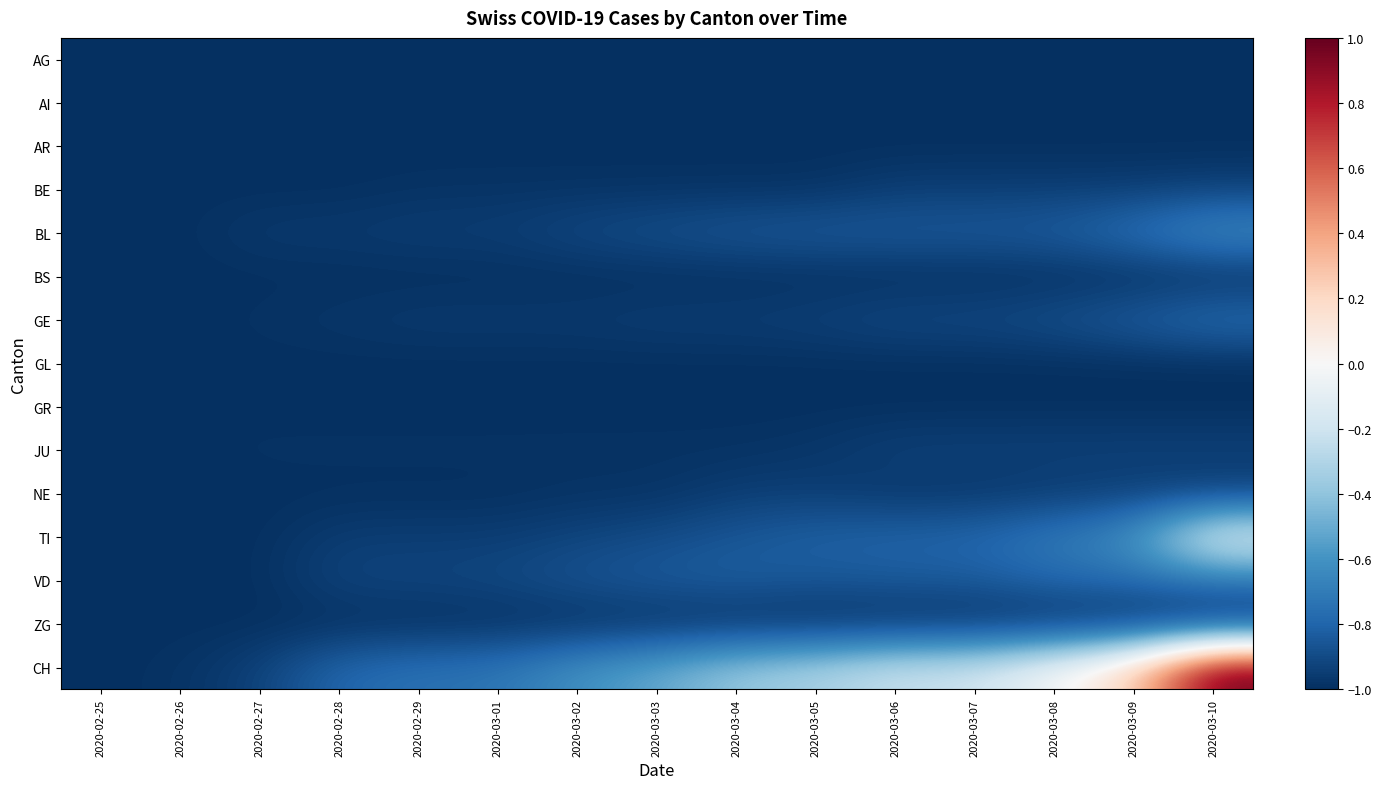

Reading left to right, what are all the values shown in this chart?

AG: 2020-02-25=-1.0	2020-02-26=-1.0	2020-02-27=-1.0	2020-02-28=-1.0	2020-02-29=-1.0	2020-03-01=-1.0	2020-03-02=-1.0	2020-03-03=-1.0	2020-03-04=-1.0	2020-03-05=-1.0	2020-03-06=-1.0	2020-03-07=-1.0	2020-03-08=-1.0	2020-03-09=-1.0	2020-03-10=-1.0
AI: 2020-02-25=-1.0	2020-02-26=-1.0	2020-02-27=-1.0	2020-02-28=-1.0	2020-02-29=-1.0	2020-03-01=-1.0	2020-03-02=-1.0	2020-03-03=-1.0	2020-03-04=-1.0	2020-03-05=-1.0	2020-03-06=-1.0	2020-03-07=-1.0	2020-03-08=-1.0	2020-03-09=-1.0	2020-03-10=-1.0
AR: 2020-02-25=-1.0	2020-02-26=-1.0	2020-02-27=-1.0	2020-02-28=-1.0	2020-02-29=-1.0	2020-03-01=-1.0	2020-03-02=-1.0	2020-03-03=-1.0	2020-03-04=-1.0	2020-03-05=-1.0	2020-03-06=-1.0	2020-03-07=-1.0	2020-03-08=-1.0	2020-03-09=-1.0	2020-03-10=-1.0
BE: 2020-02-25=-1.0	2020-02-26=-1.0	2020-02-27=-1.0	2020-02-28=-1.0	2020-02-29=-1.0	2020-03-01=-1.0	2020-03-02=-1.0	2020-03-03=-1.0	2020-03-04=-1.0	2020-03-05=-1.0	2020-03-06=-0.9	2020-03-07=-0.9	2020-03-08=-0.9	2020-03-09=-0.9	2020-03-10=-0.9
BL: 2020-02-25=-1.0	2020-02-26=-1.0	2020-02-27=-1.0	2020-02-28=-1.0	2020-02-29=-0.9	2020-03-01=-0.9	2020-03-02=-0.9	2020-03-03=-0.9	2020-03-04=-0.9	2020-03-05=-0.8	2020-03-06=-0.8	2020-03-07=-0.8	2020-03-08=-0.8	2020-03-09=-0.7	2020-03-10=-0.6
BS: 2020-02-25=-1.0	2020-02-26=-1.0	2020-02-27=-1.0	2020-02-28=-1.0	2020-02-29=-1.0	2020-03-01=-1.0	2020-03-02=-1.0	2020-03-03=-1.0	2020-03-04=-1.0	2020-03-05=-1.0	2020-03-06=-1.0	2020-03-07=-1.0	2020-03-08=-1.0	2020-03-09=-1.0	2020-03-10=-1.0
GE: 2020-02-25=-1.0	2020-02-26=-1.0	2020-02-27=-1.0	2020-02-28=-1.0	2020-02-29=-1.0	2020-03-01=-1.0	2020-03-02=-1.0	2020-03-03=-0.9	2020-03-04=-0.9	2020-03-05=-0.9	2020-03-06=-0.9	2020-03-07=-0.9	2020-03-08=-0.9	2020-03-09=-0.8	2020-03-10=-0.8
GL: 2020-02-25=-1.0	2020-02-26=-1.0	2020-02-27=-1.0	2020-02-28=-1.0	2020-02-29=-1.0	2020-03-01=-1.0	2020-03-02=-1.0	2020-03-03=-1.0	2020-03-04=-1.0	2020-03-05=-1.0	2020-03-06=-1.0	2020-03-07=-1.0	2020-03-08=-1.0	2020-03-09=-1.0	2020-03-10=-1.0
GR: 2020-02-25=-1.0	2020-02-26=-1.0	2020-02-27=-1.0	2020-02-28=-1.0	2020-02-29=-1.0	2020-03-01=-1.0	2020-03-02=-1.0	2020-03-03=-1.0	2020-03-04=-1.0	2020-03-05=-1.0	2020-03-06=-1.0	2020-03-07=-1.0	2020-03-08=-1.0	2020-03-09=-1.0	2020-03-10=-1.0
JU: 2020-02-25=-1.0	2020-02-26=-1.0	2020-02-27=-1.0	2020-02-28=-1.0	2020-02-29=-1.0	2020-03-01=-1.0	2020-03-02=-1.0	2020-03-03=-1.0	2020-03-04=-1.0	2020-03-05=-1.0	2020-03-06=-0.9	2020-03-07=-0.9	2020-03-08=-0.9	2020-03-09=-0.9	2020-03-10=-0.9
NE: 2020-02-25=-1.0	2020-02-26=-1.0	2020-02-27=-1.0	2020-02-28=-1.0	2020-02-29=-1.0	2020-03-01=-1.0	2020-03-02=-1.0	2020-03-03=-1.0	2020-03-04=-0.9	2020-03-05=-0.9	2020-03-06=-1.0	2020-03-07=-1.0	2020-03-08=-1.0	2020-03-09=-0.9	2020-03-10=-0.9
TI: 2020-02-25=-1.0	2020-02-26=-1.0	2020-02-27=-1.0	2020-02-28=-0.9	2020-02-29=-0.9	2020-03-01=-0.9	2020-03-02=-0.9	2020-03-03=-0.9	2020-03-04=-0.9	2020-03-05=-0.8	2020-03-06=-0.8	2020-03-07=-0.8	2020-03-08=-0.7	2020-03-09=-0.6	2020-03-10=-0.1
VD: 2020-02-25=-1.0	2020-02-26=-1.0	2020-02-27=-1.0	2020-02-28=-0.9	2020-02-29=-0.9	2020-03-01=-0.9	2020-03-02=-0.9	2020-03-03=-0.8	2020-03-04=-0.8	2020-03-05=-0.9	2020-03-06=-0.8	2020-03-07=-0.8	2020-03-08=-0.8	2020-03-09=-0.8	2020-03-10=-0.7
ZG: 2020-02-25=-1.0	2020-02-26=-1.0	2020-02-27=-1.0	2020-02-28=-1.0	2020-02-29=-1.0	2020-03-01=-1.0	2020-03-02=-1.0	2020-03-03=-1.0	2020-03-04=-1.0	2020-03-05=-1.0	2020-03-06=-1.0	2020-03-07=-1.0	2020-03-08=-1.0	2020-03-09=-1.0	2020-03-10=-1.0
CH: 2020-02-25=-1.0	2020-02-26=-1.0	2020-02-27=-0.9	2020-02-28=-0.8	2020-02-29=-0.7	2020-03-01=-0.7	2020-03-02=-0.6	2020-03-03=-0.5	2020-03-04=-0.4	2020-03-05=-0.3	2020-03-06=-0.2	2020-03-07=-0.2	2020-03-08=-0.0	2020-03-09=0.2	2020-03-10=1.0